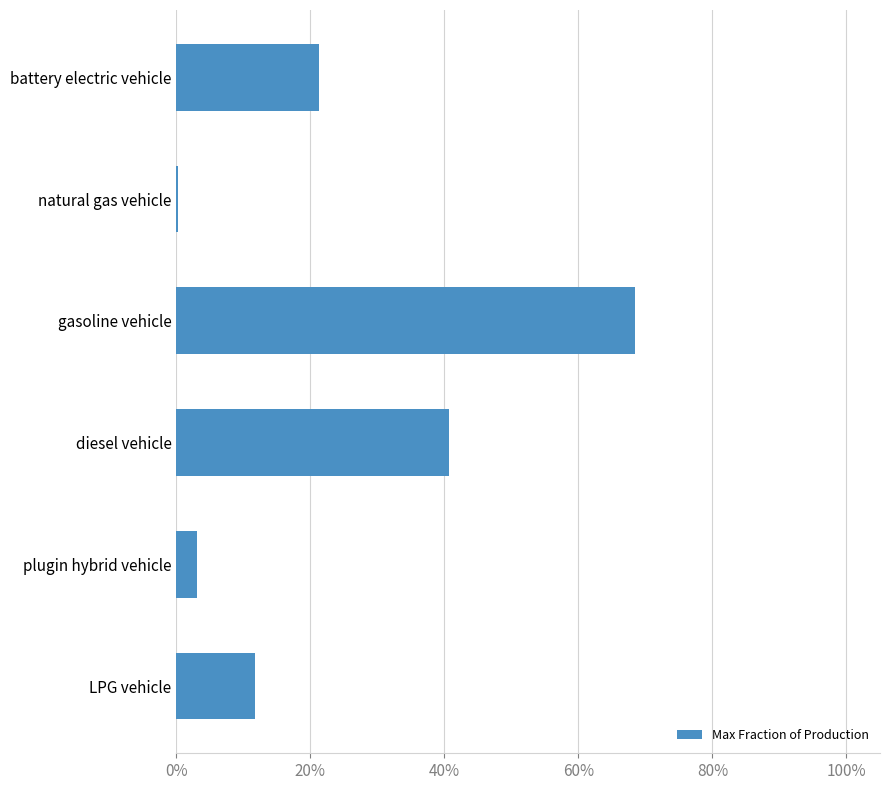

What is the sum of all values?

1.5